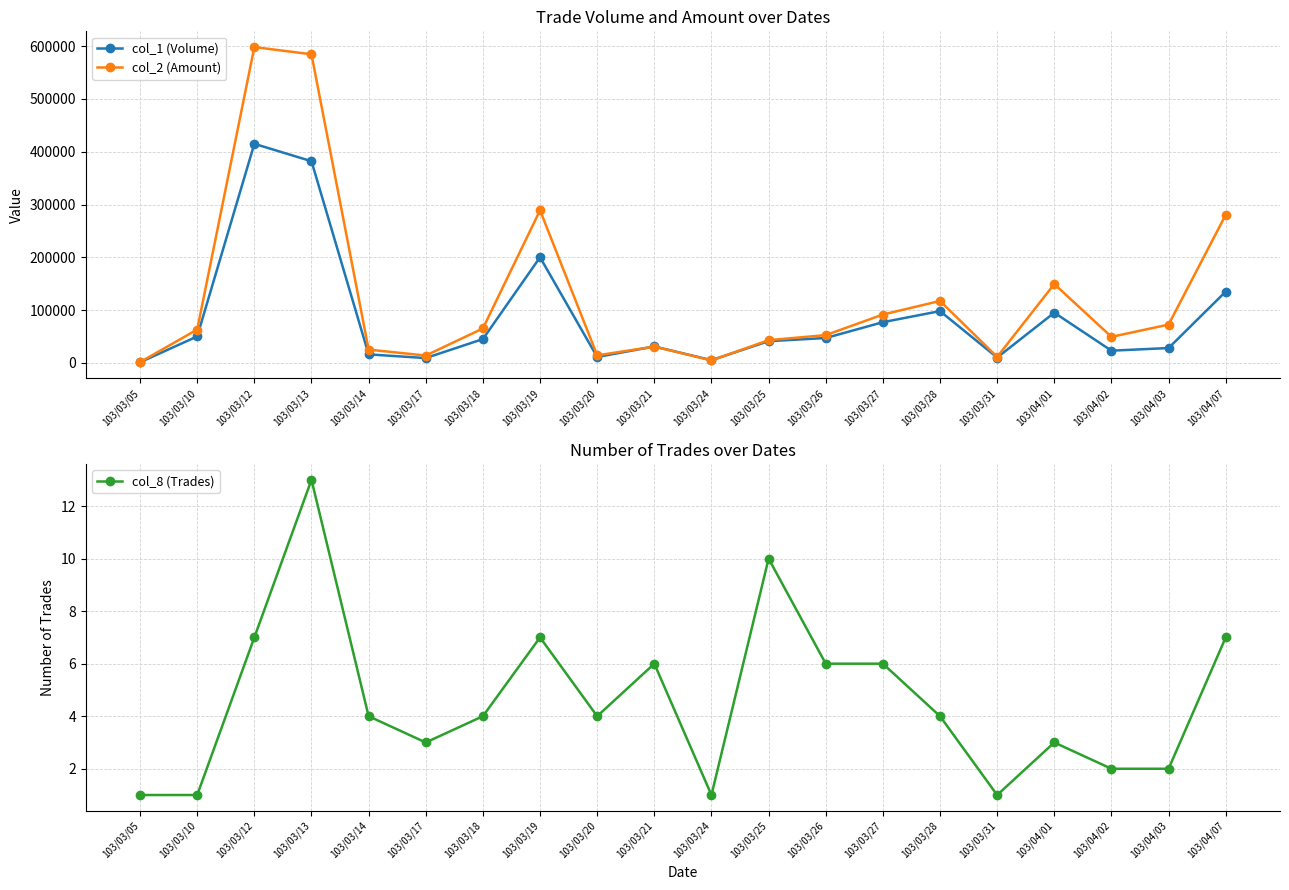

Rank the series at 103/03/18 from lowest to highest value.

col_8 (Trades), col_1 (Volume), col_2 (Amount)